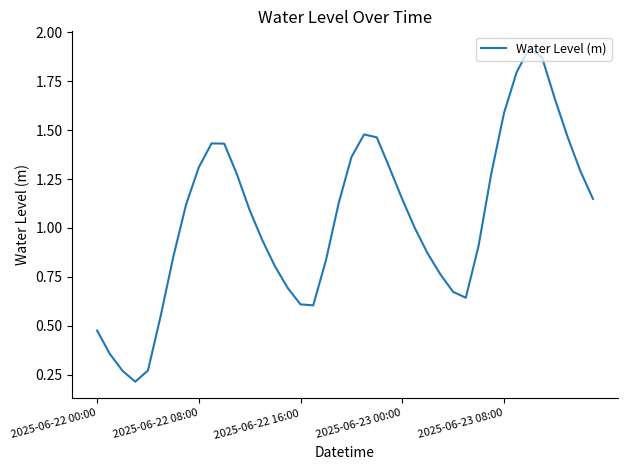

What is the average value?

1.0